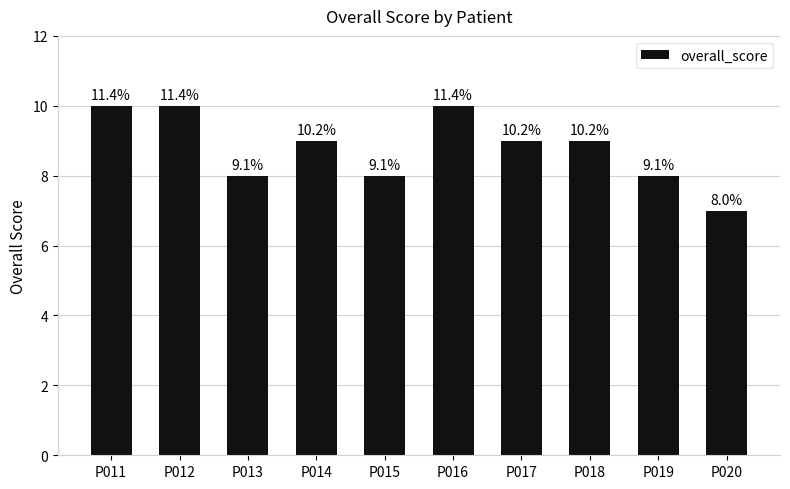

What is the ratio of the value at P012 to the value at P013?

1.2